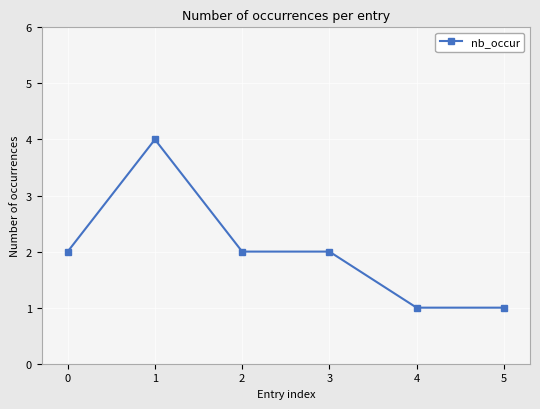

What is the change in value from 1 to 4?

-3